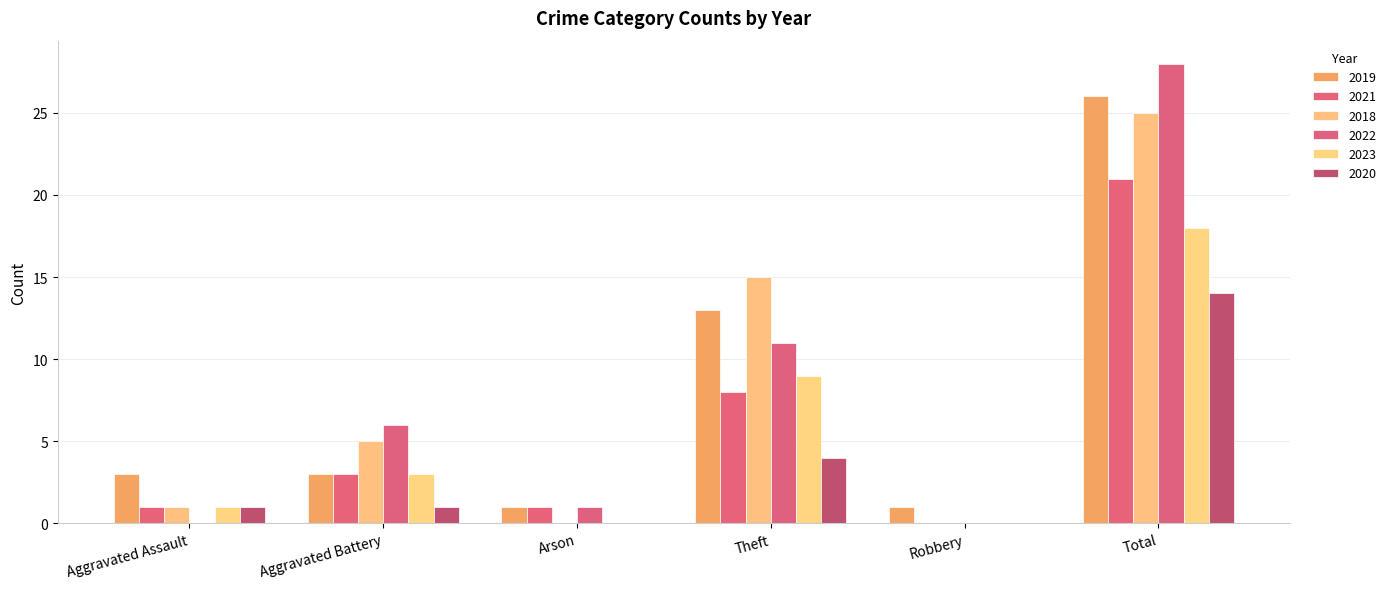

Count the number of data series in this chart.

6